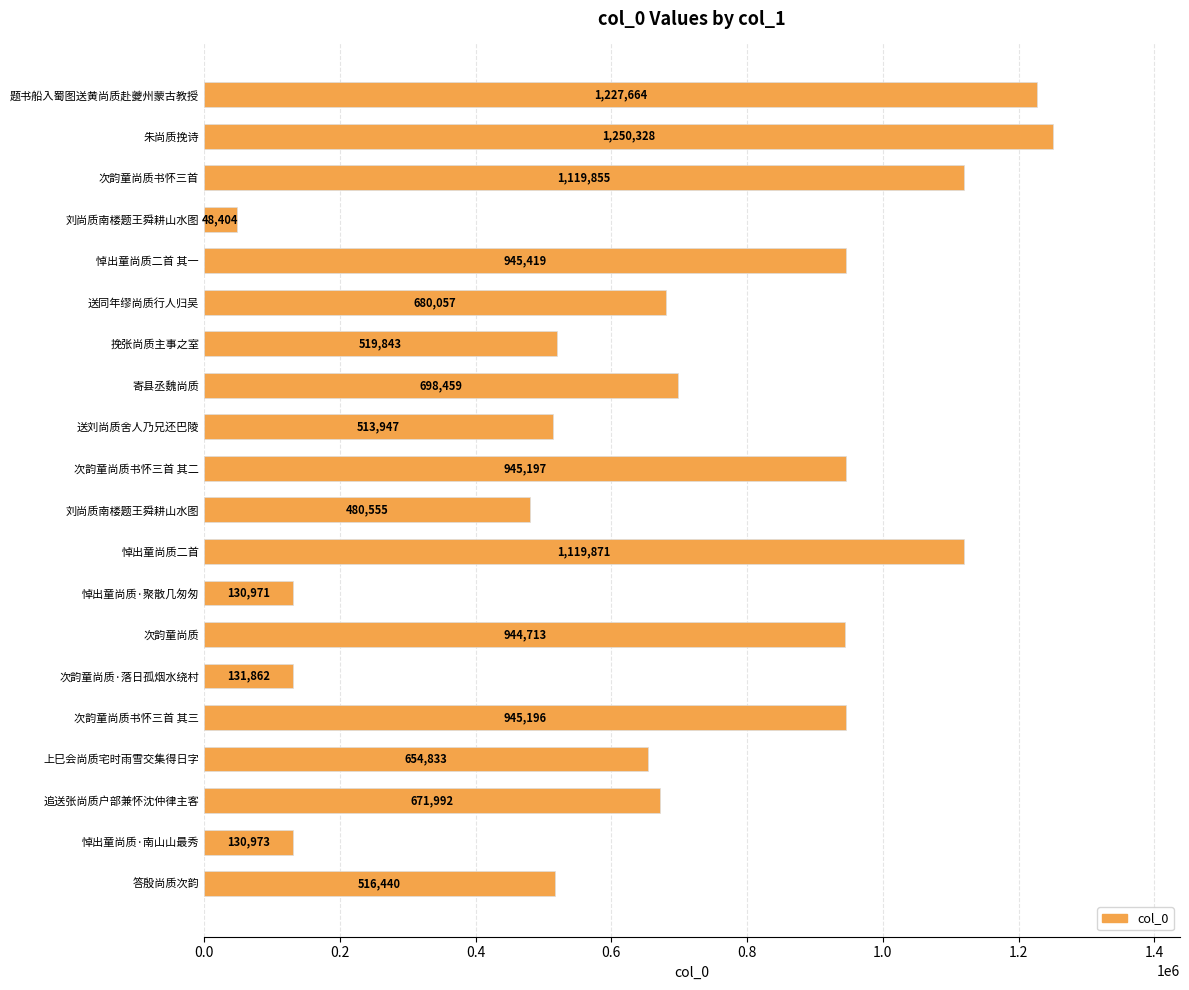

How many bars are there in total?

20